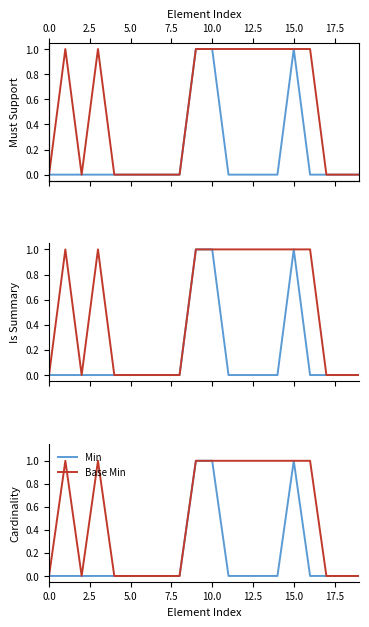

How many data points in Base Min are less than 1?

10